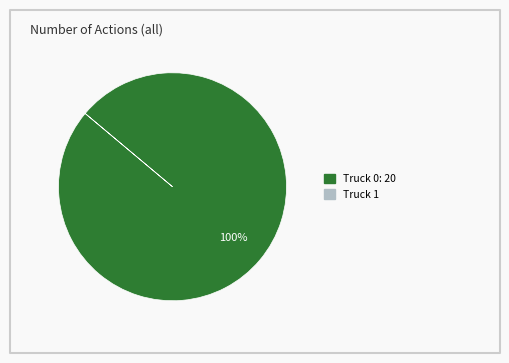

Count the number of slices in the pie.

1